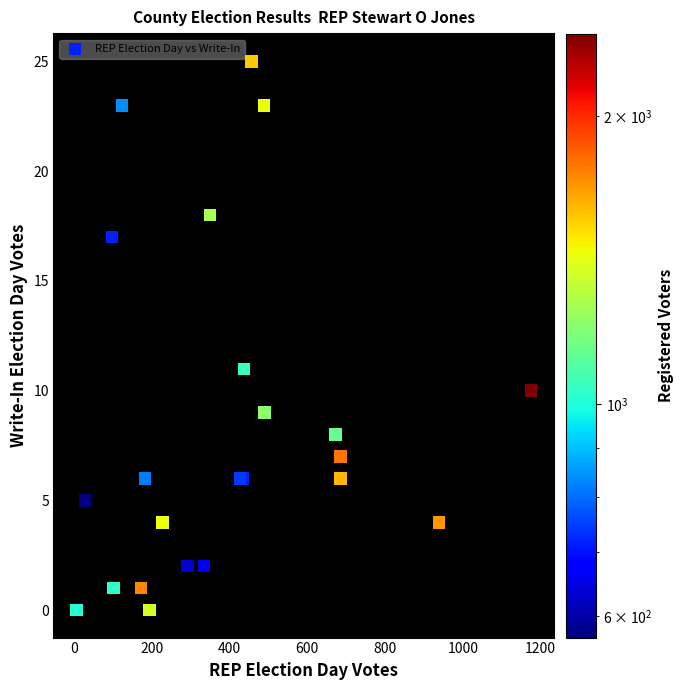

What Y value in the scatter plot is closest to 12?

11